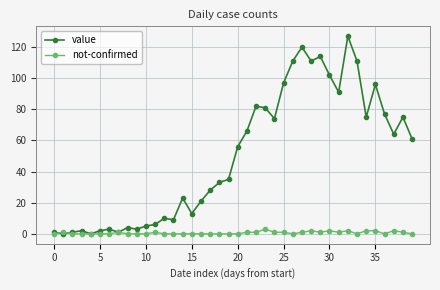

What is the maximum value shown in the chart?

127